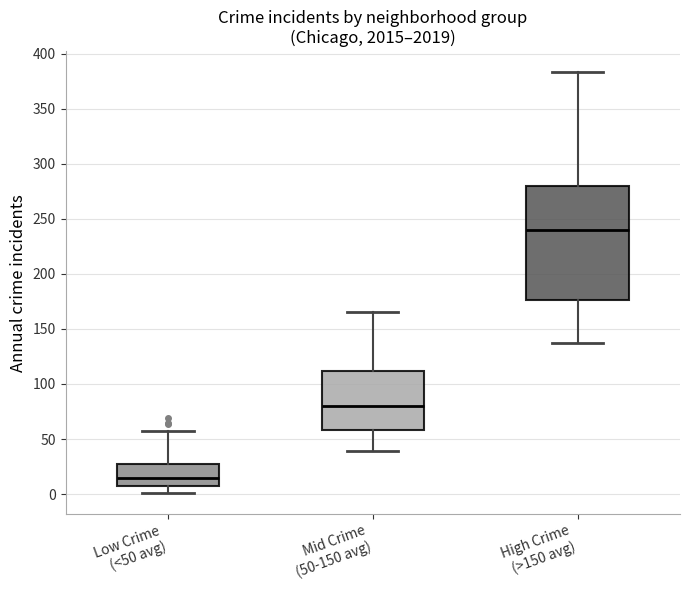

Where does the median line of the box for High Crime (>150 avg) sit on the y-axis? The values are not printed on the chart, so give them approximately, as read against the axis.

240